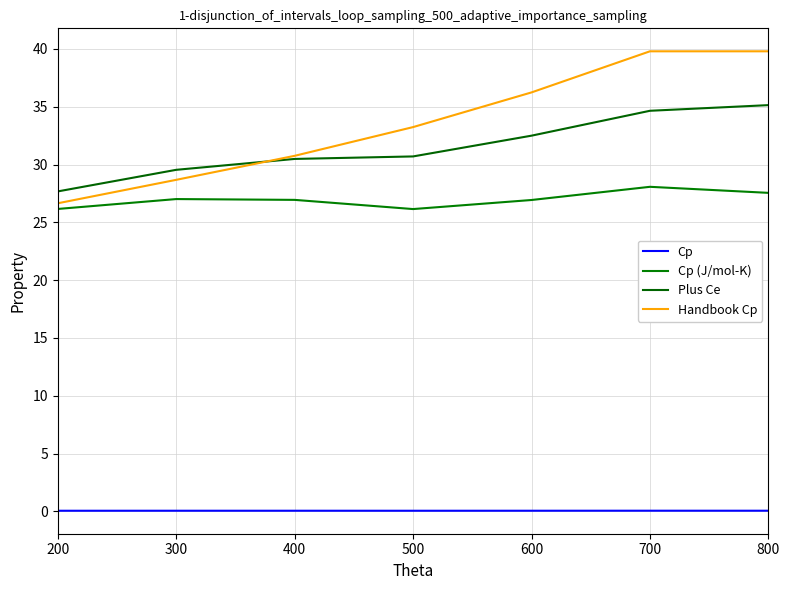

At which category does the chart reach its minimum across all series?

500